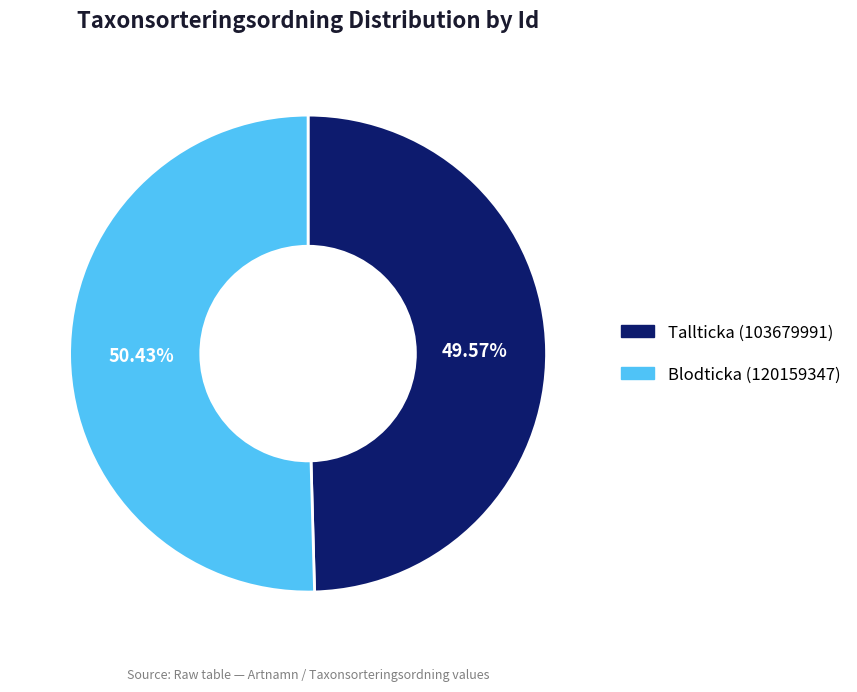

Combined, what portion of the pie is Tallticka (103679991) and Blodticka (120159347)?

100.0%